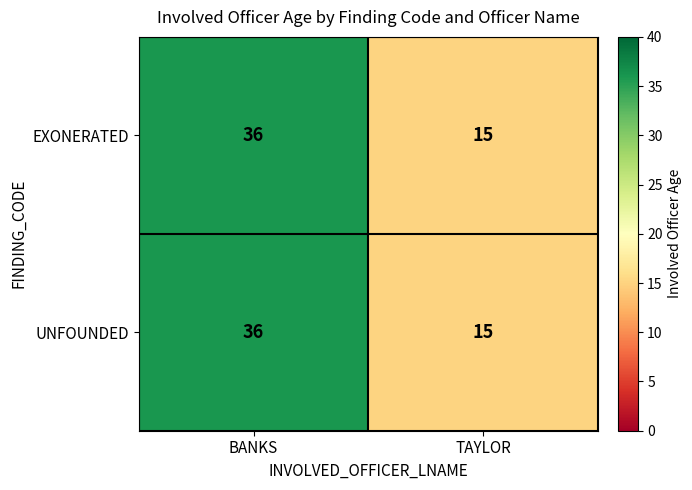

What is the total value across all series at BANKS?

72